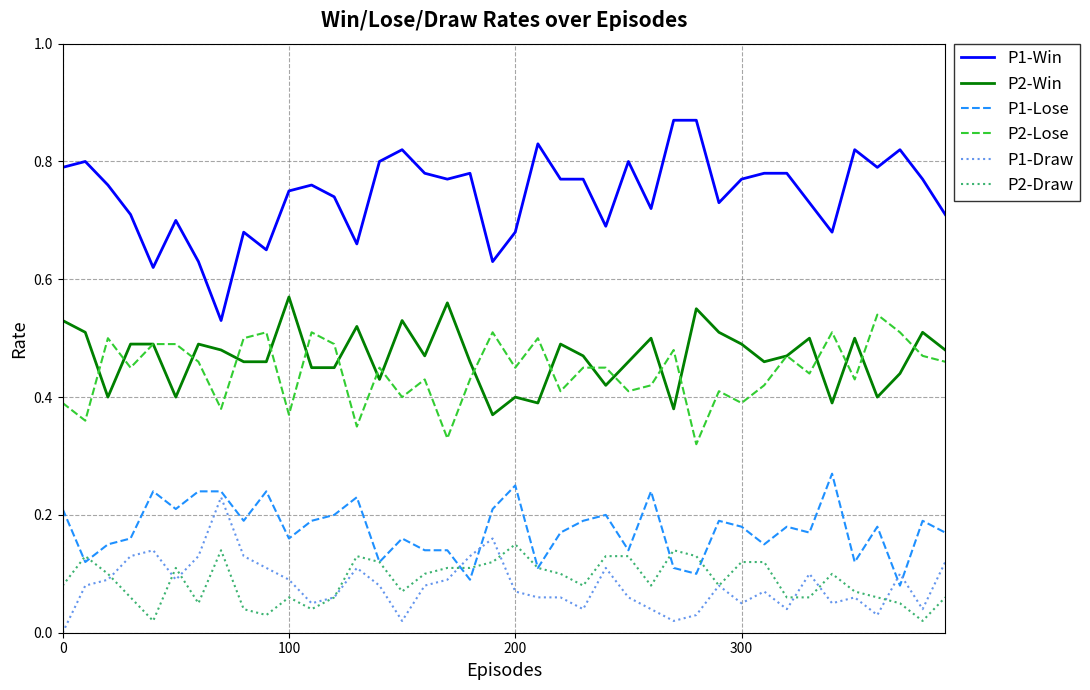

Which series has the widest spread of values?

P1-Win